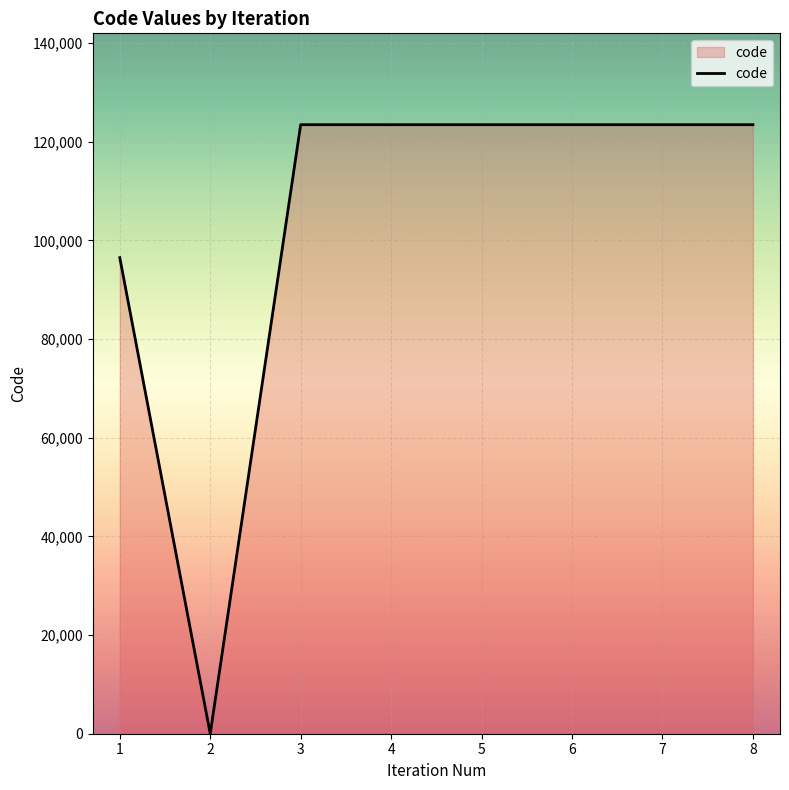

How many values are above zero?

7